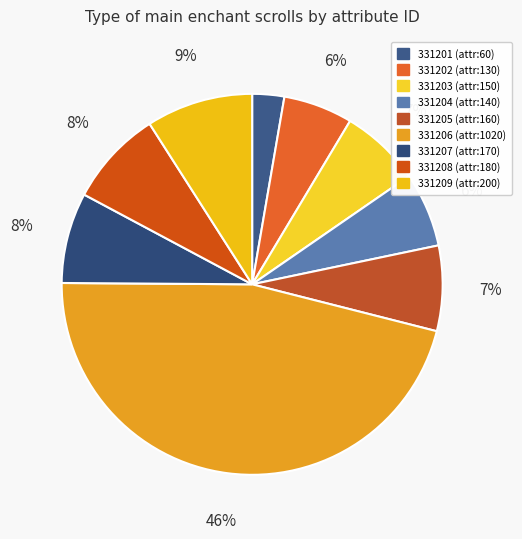

Which category has the smallest portion of the pie?

331201